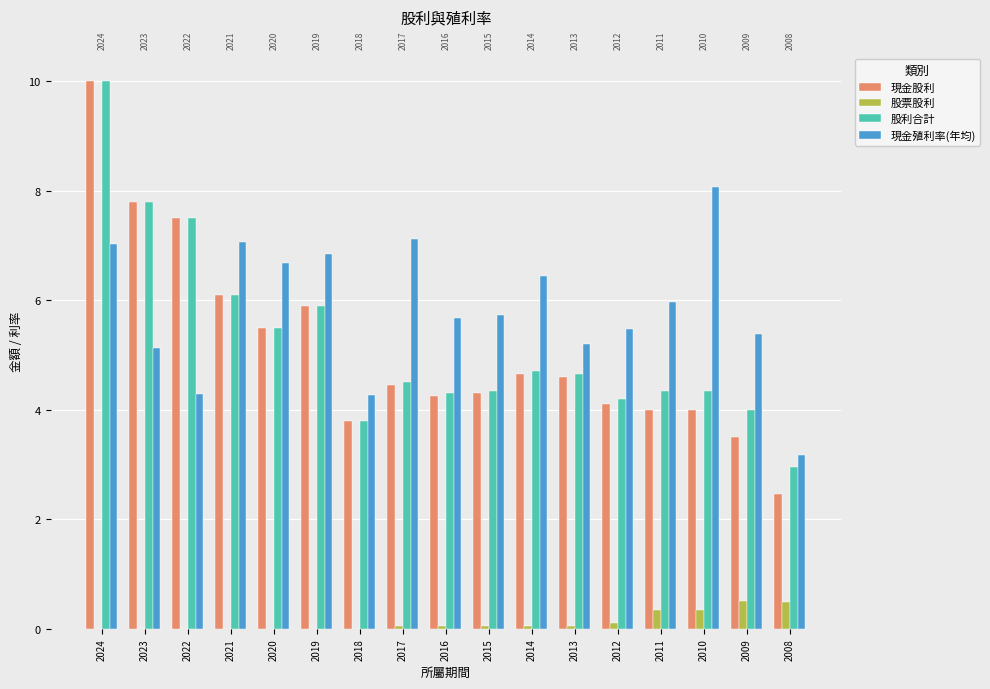

How many values in the 股利合計 series are below 4?

2